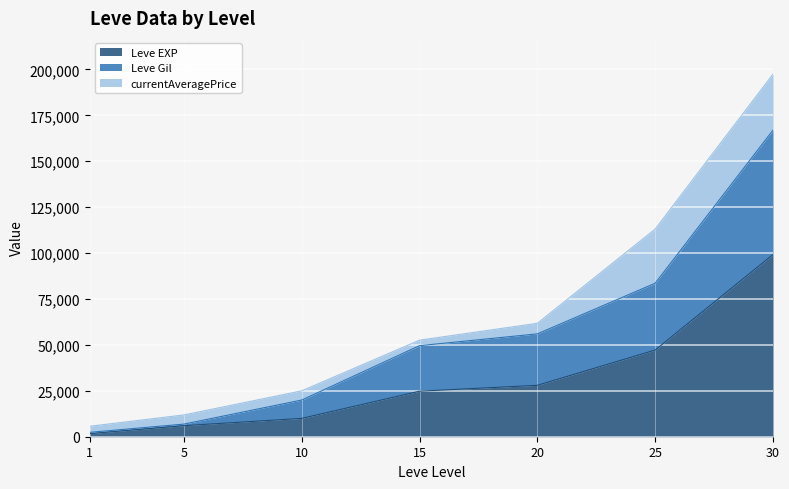

List the labels in order of Leve EXP value, smallest first.

1, 5, 10, 15, 20, 25, 30